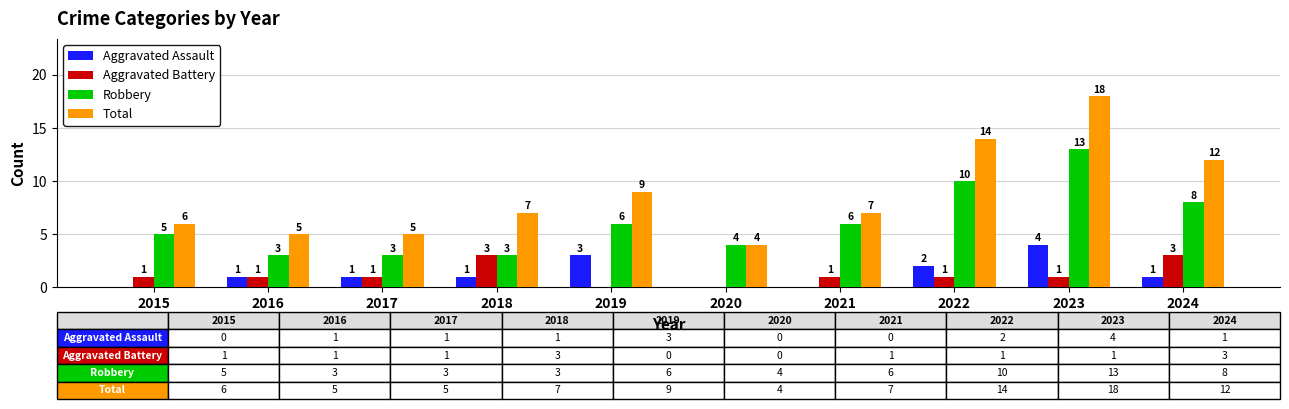

Does the chart contain stacked bars?

No